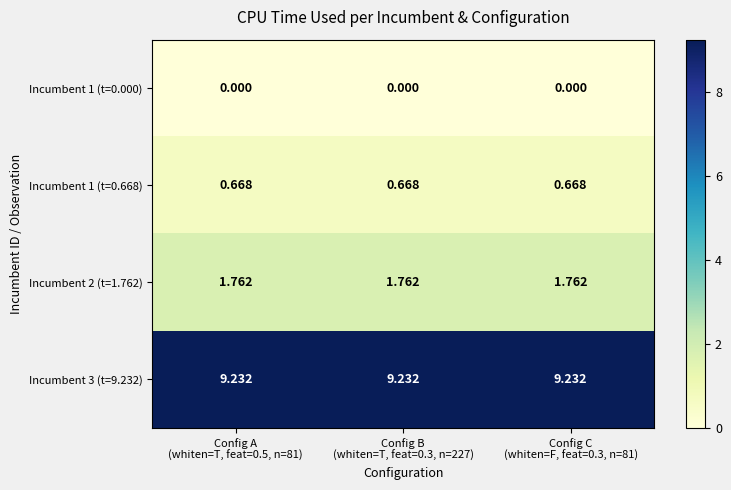

At how many categories does at least one series exceed 7?

3